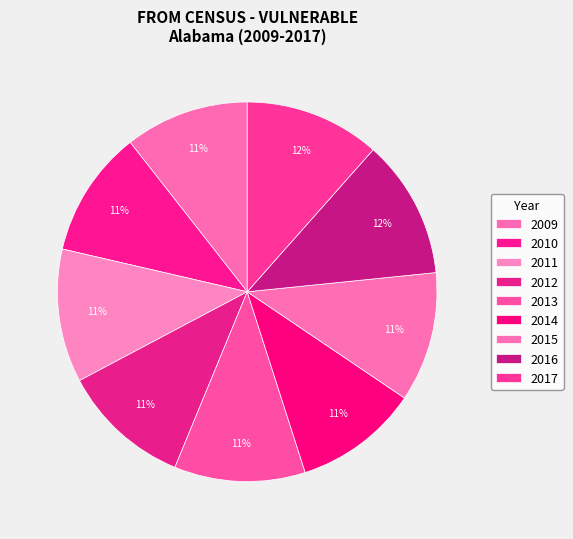

How many segments does this pie chart have?

9